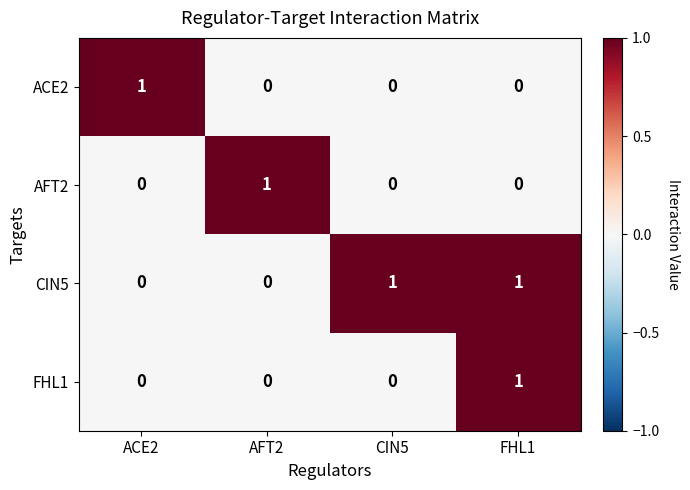

How many FHL1 values are between 0 and 1?

4